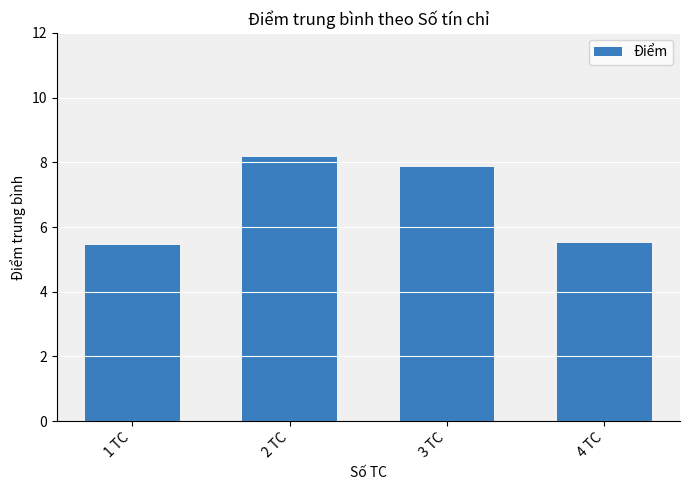

Approximately how many times larger is the value at 1 TC compared to 3 TC?

0.7